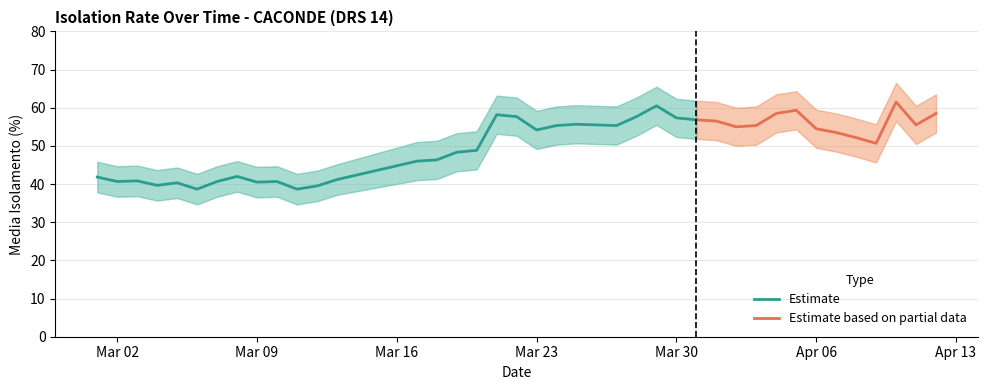

Read the lower_bound value at 2020-03-02.

36.7